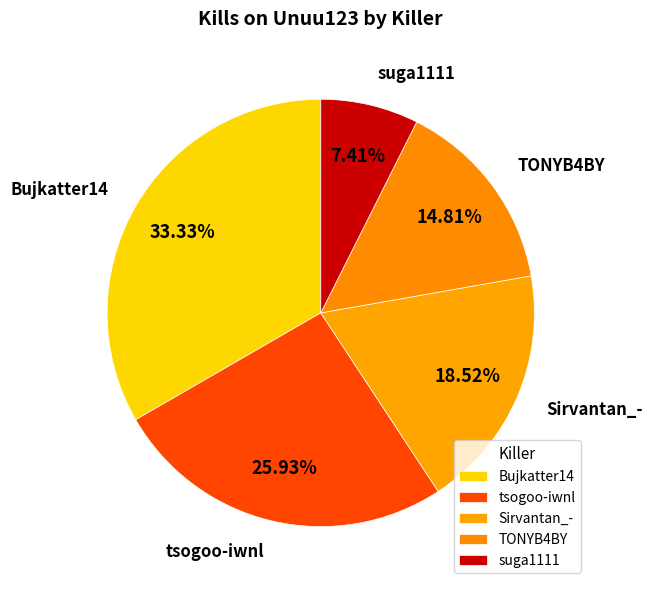

Is there a majority slice in this chart?

No